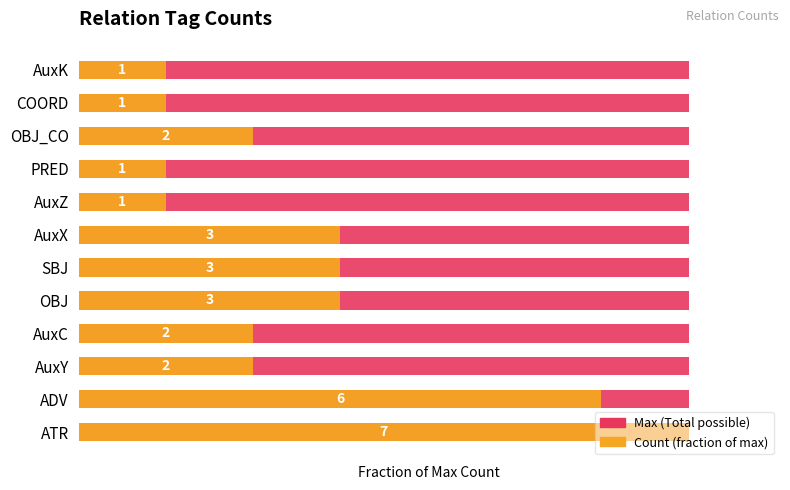

Read the Max (Total possible) value at 6.

0.6